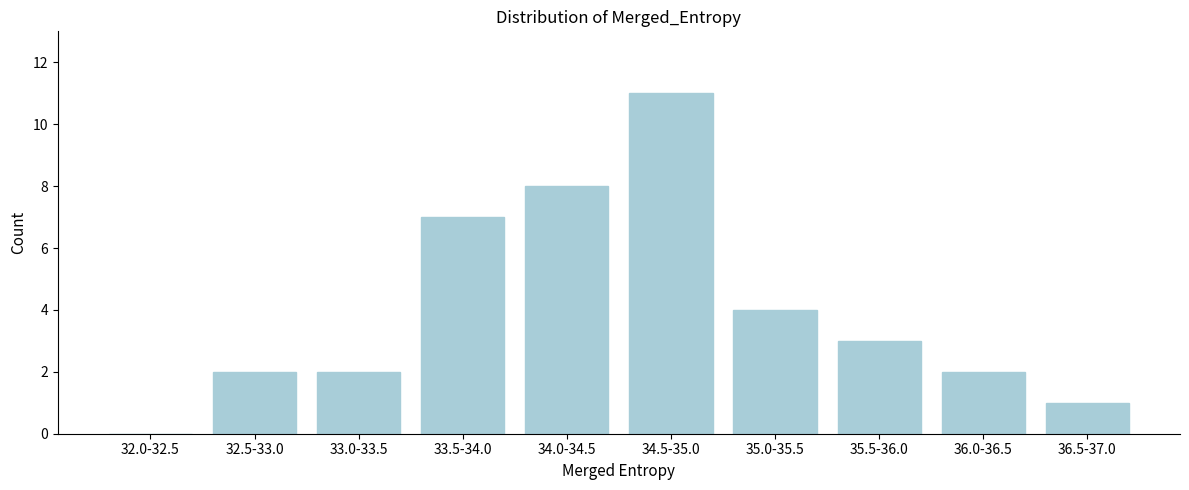

Reading left to right, list all the values displayed in this chart.

32.0-32.5=0	32.5-33.0=2	33.0-33.5=2	33.5-34.0=7	34.0-34.5=8	34.5-35.0=11	35.0-35.5=4	35.5-36.0=3	36.0-36.5=2	36.5-37.0=1